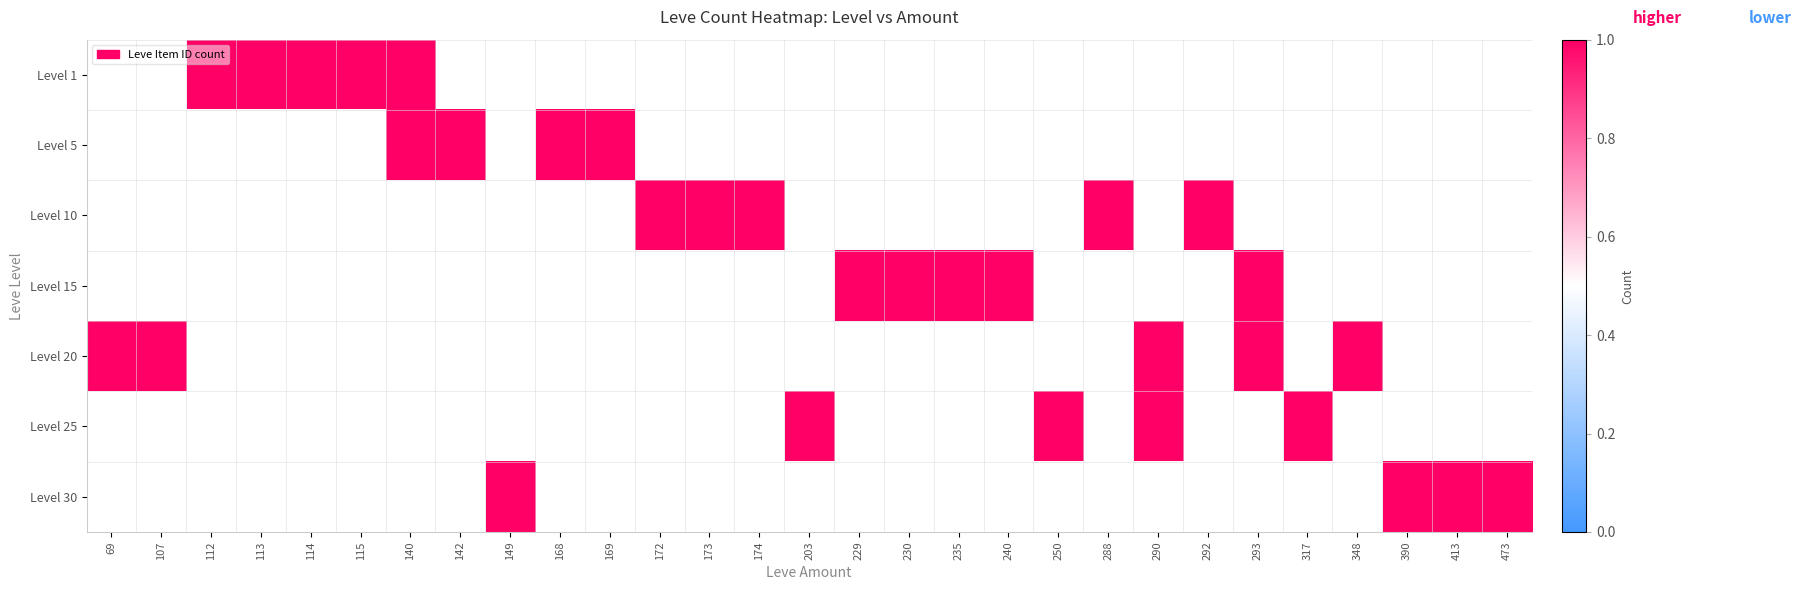

Count the number of categories in the chart.

29